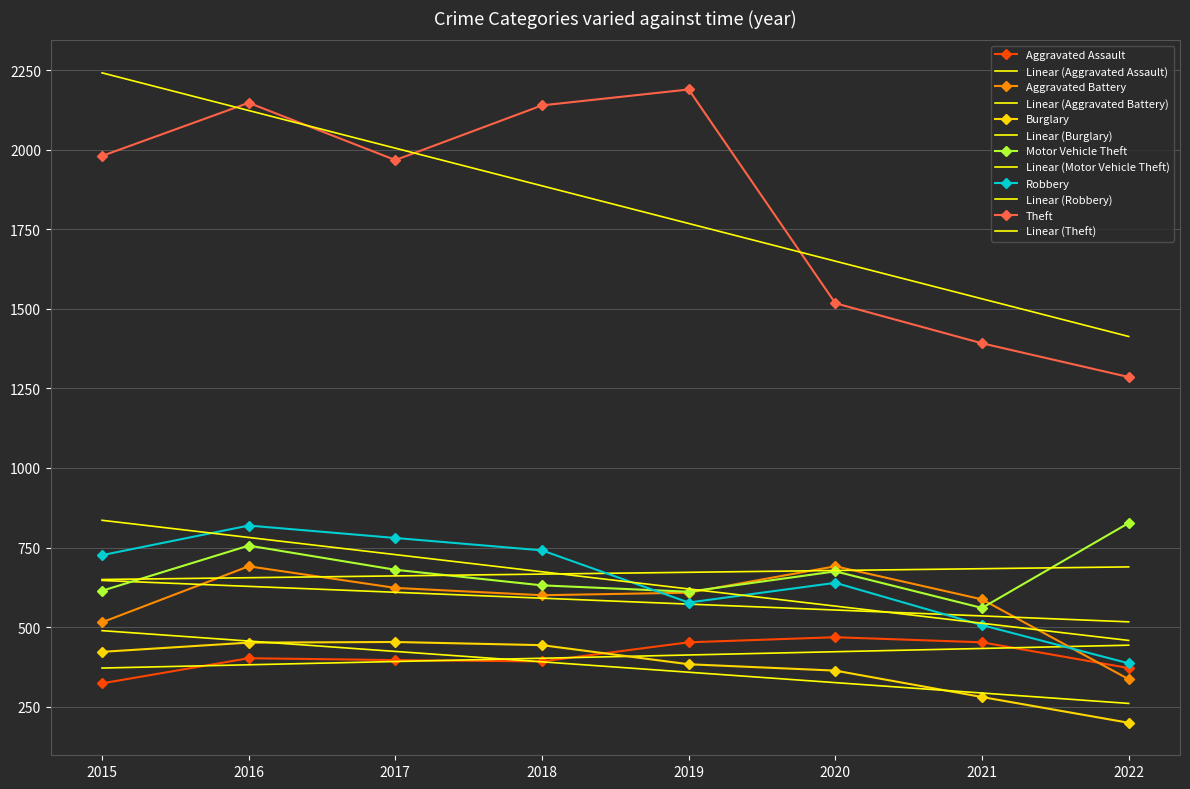

List the labels in order of Aggravated Assault value, largest first.

2020, 2019, 2021, 2016, 2017, 2018, 2022, 2015